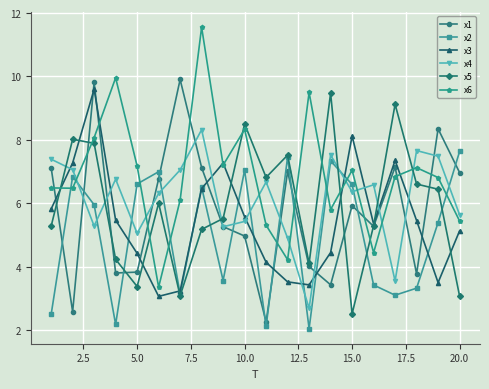

What is the value of the x3 point at the 13th from the left?

3.4